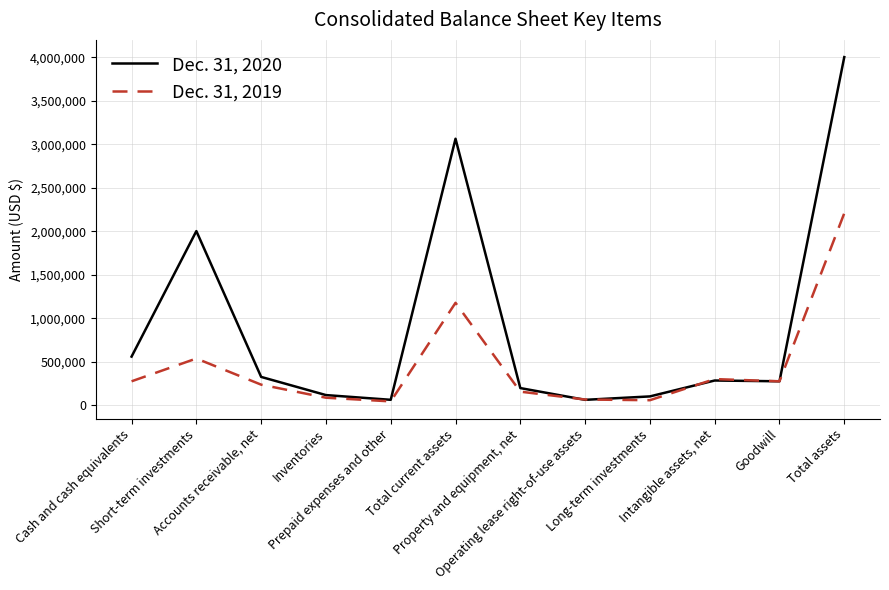

List the series in order of their overall mean, highest first.

Dec. 31, 2020, Dec. 31, 2019